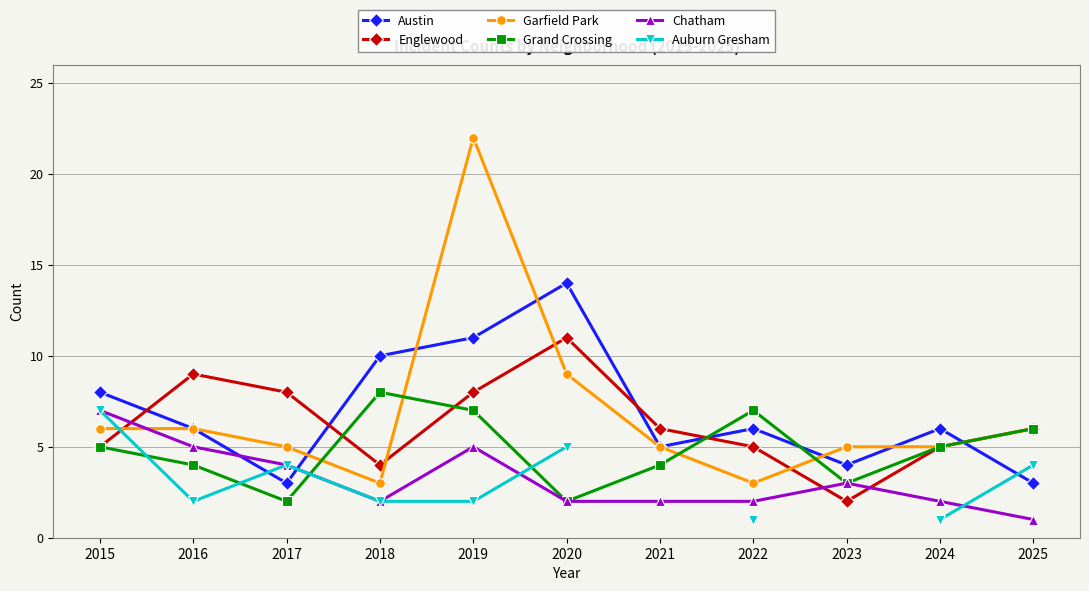

What is the average value of the Grand Crossing series?

5